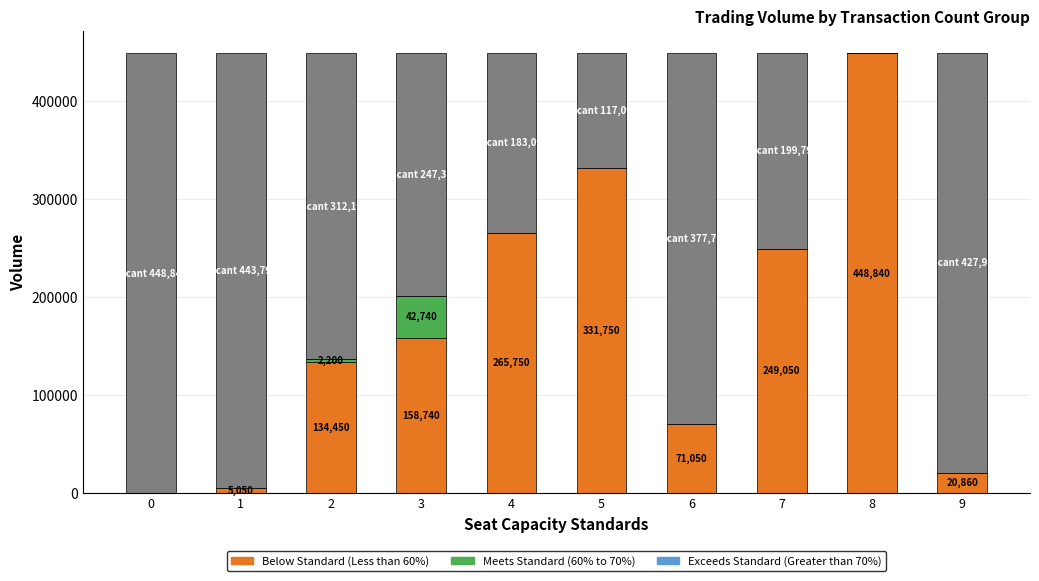

Are the bars horizontal?

No